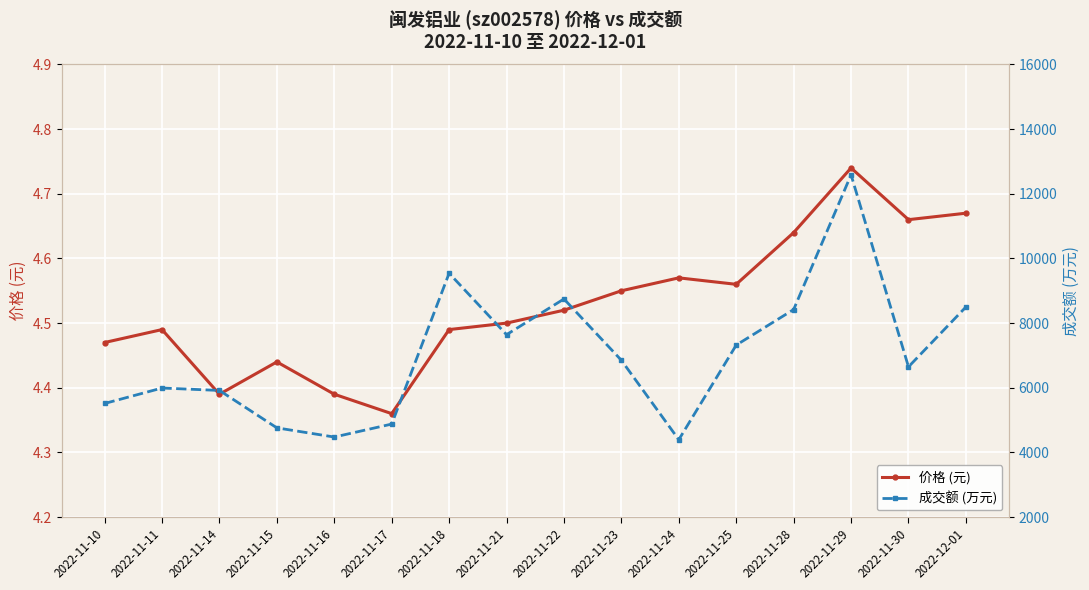

Count the number of categories in the chart.

16